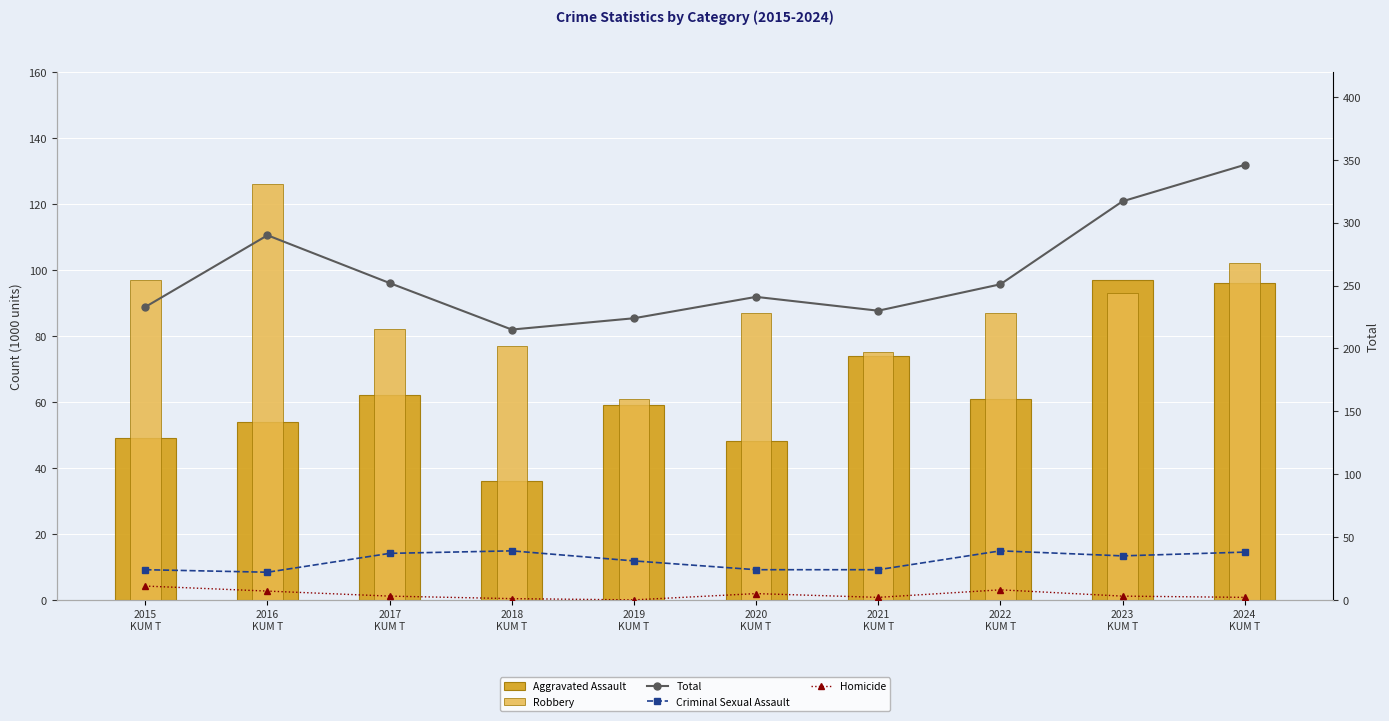

List the labels in order of Aggravated Assault value, largest first.

2023
KUM T, 2024
KUM T, 2021
KUM T, 2017
KUM T, 2022
KUM T, 2019
KUM T, 2016
KUM T, 2015
KUM T, 2020
KUM T, 2018
KUM T